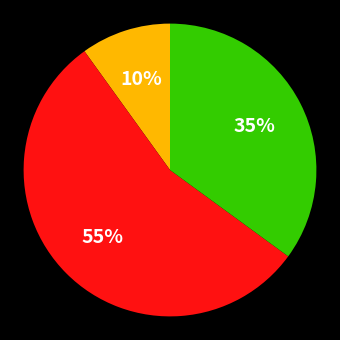

To the nearest percent, what is the difference between the largest and smallest slice percentages?

45%